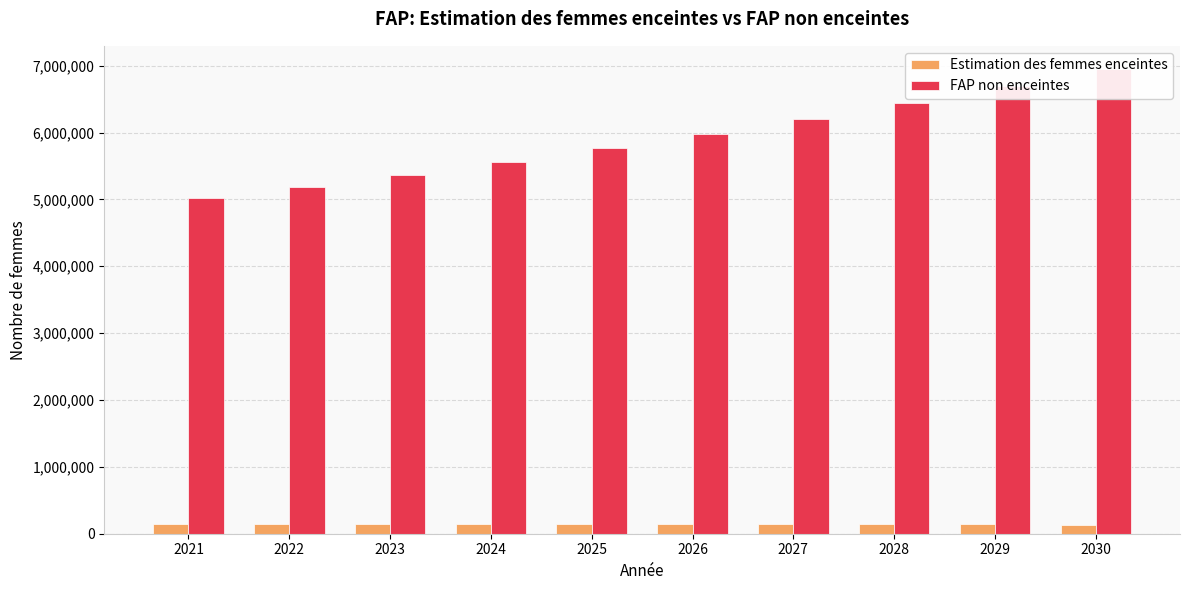

What is the value of the FAP non enceintes bar at the 3rd from the left?

5371213.9